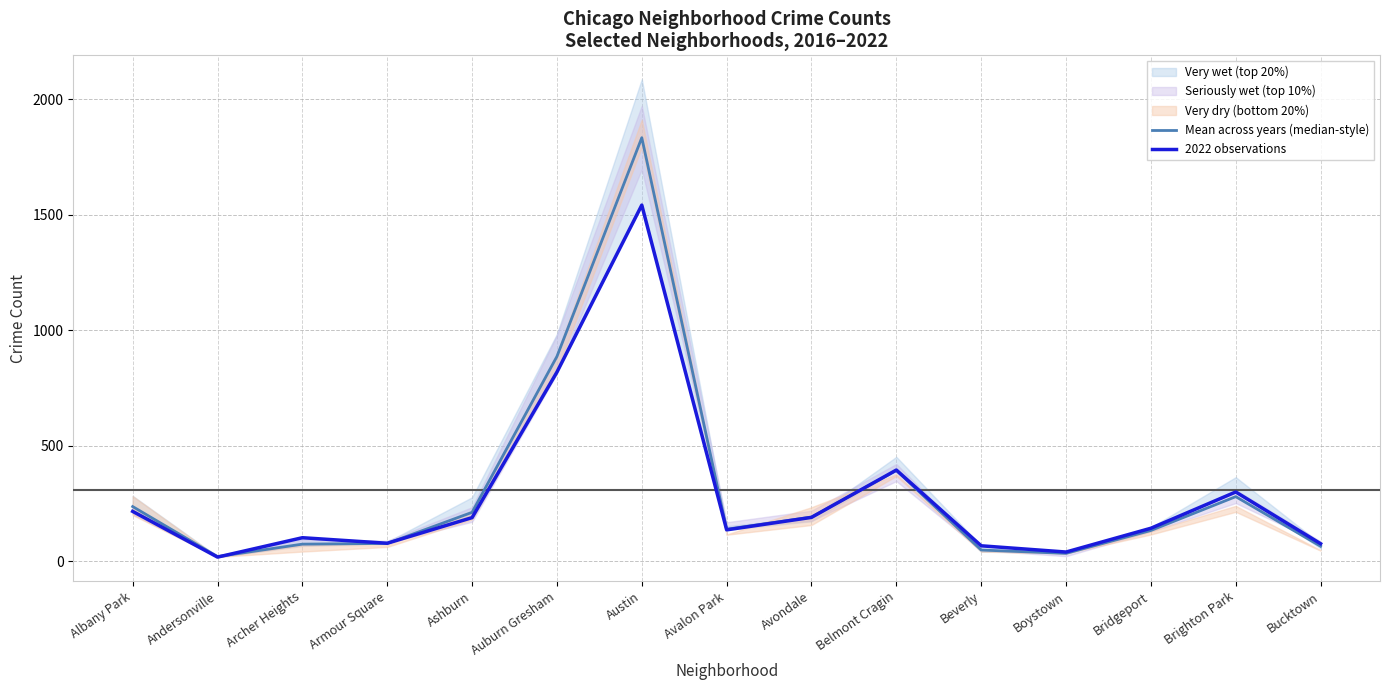

How many intersections are there between Mean across years (median-style) and 2022 observations?

3